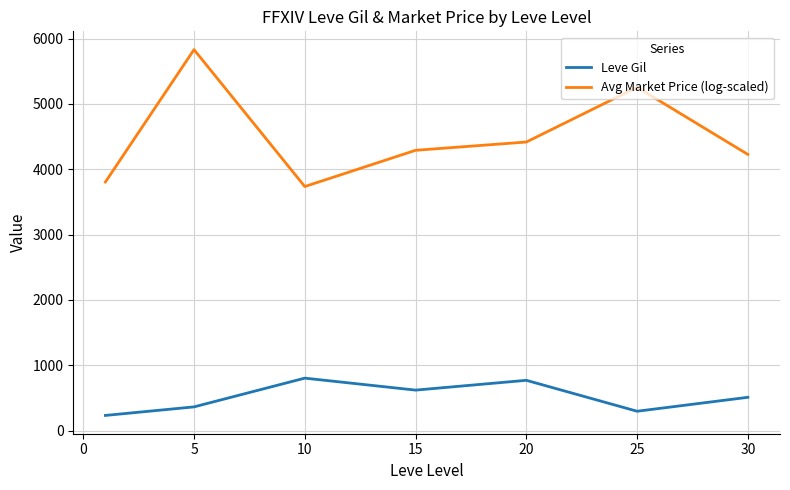

What is the difference between the maximum and second lowest values in the Leve Gil series?

506.7